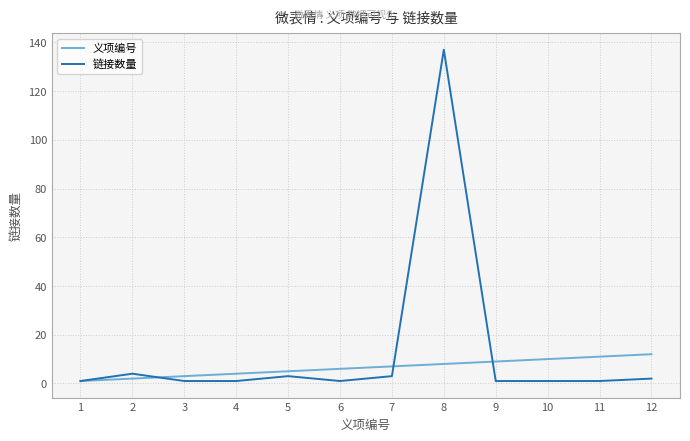

Reading left to right, transcribe all the data shown in this chart.

义项编号: 1=1	2=2	3=3	4=4	5=5	6=6	7=7	8=8	9=9	10=10	11=11	12=12
链接数量: 1=1	2=4	3=1	4=1	5=3	6=1	7=3	8=137	9=1	10=1	11=1	12=2